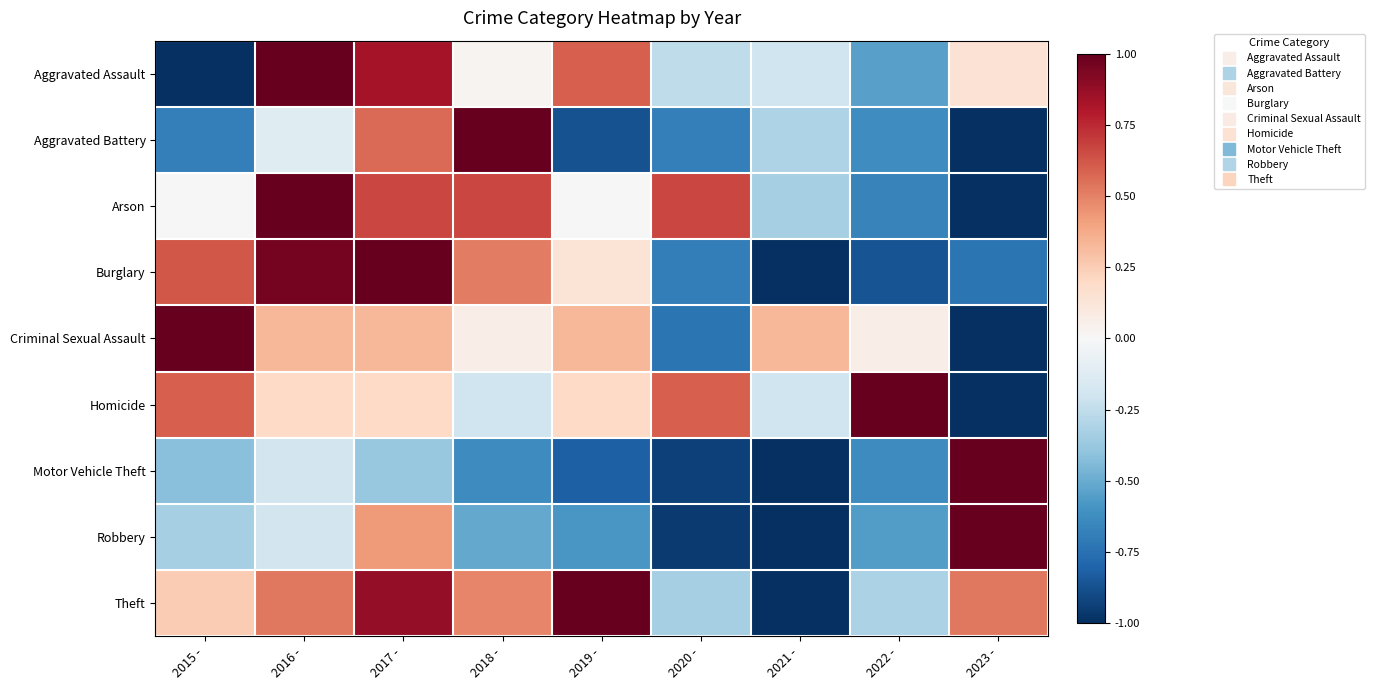

At how many categories does at least one series exceed 0?

9